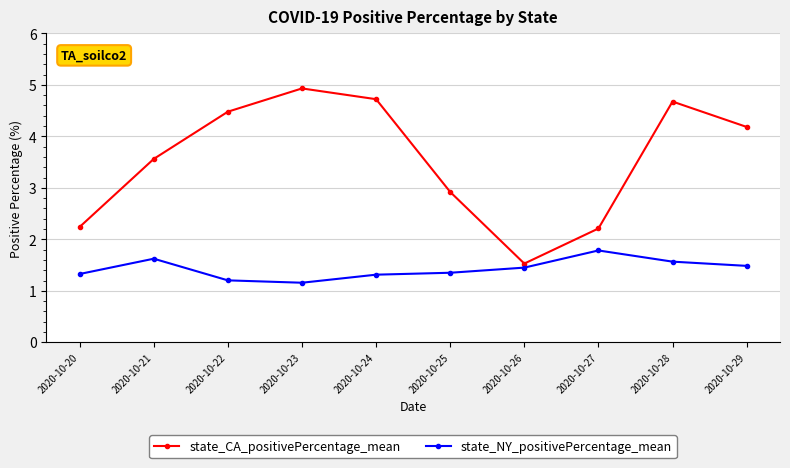

What is the highest value of the state_NY_positivePercentage_mean series?

1.8